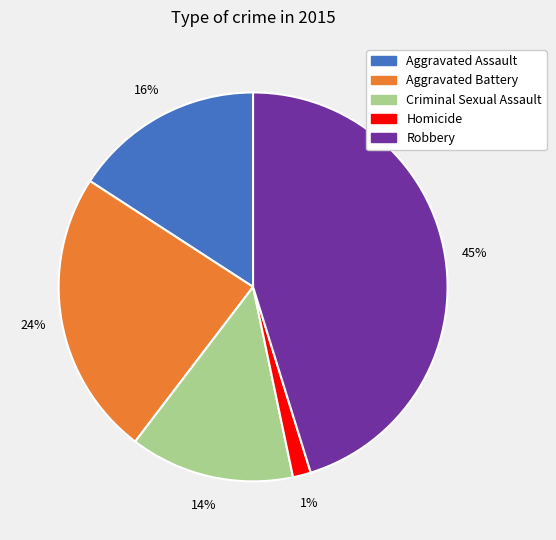

Is there any slice that represents more than half of the pie?

No